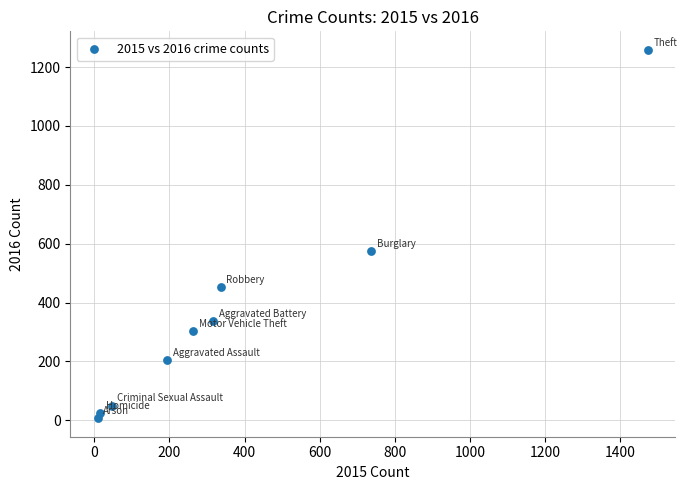

What is the average X value?

377